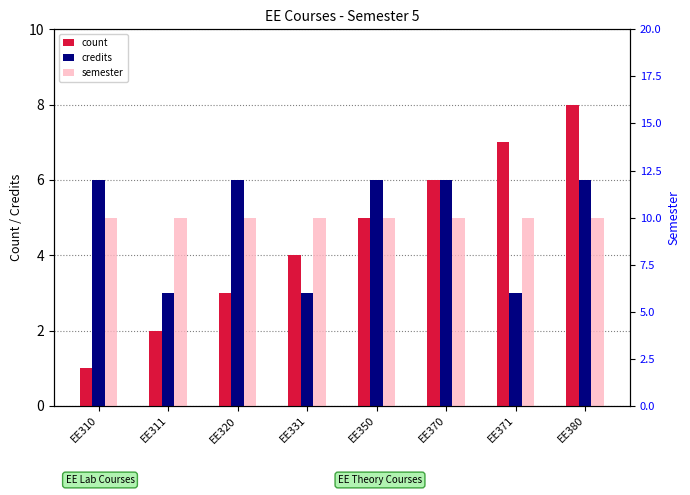

List the series in order of their overall mean, lowest first.

count, credits, semester